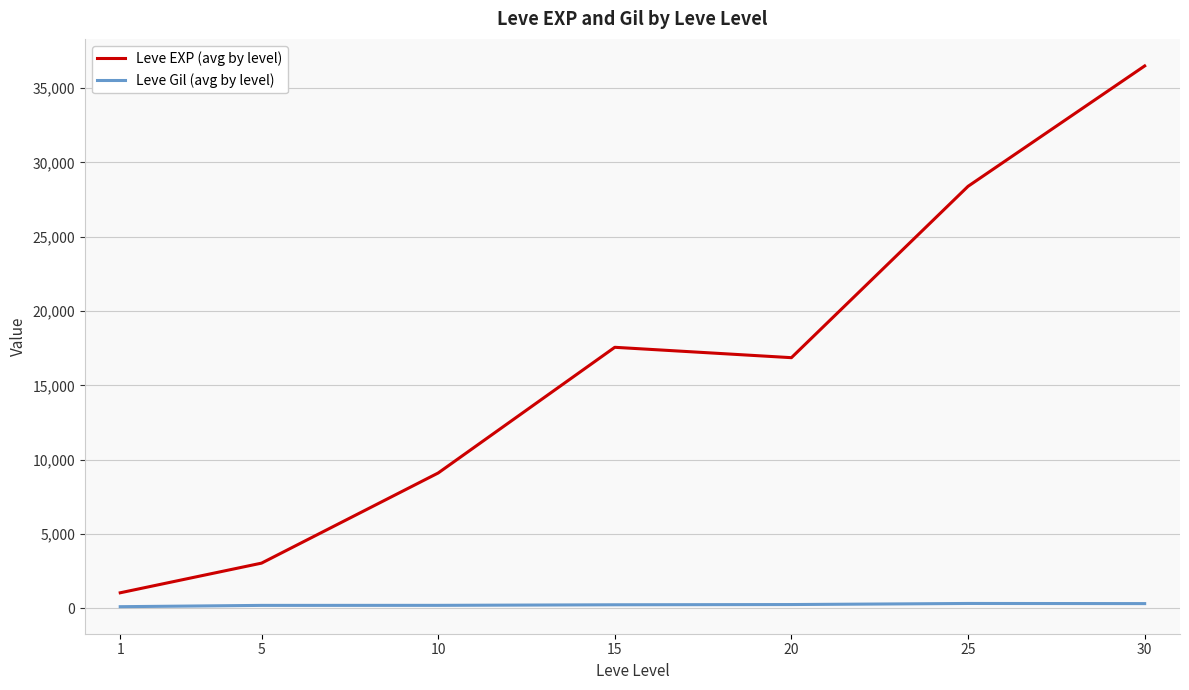

Which series has the widest spread of values?

Leve EXP (avg by level)